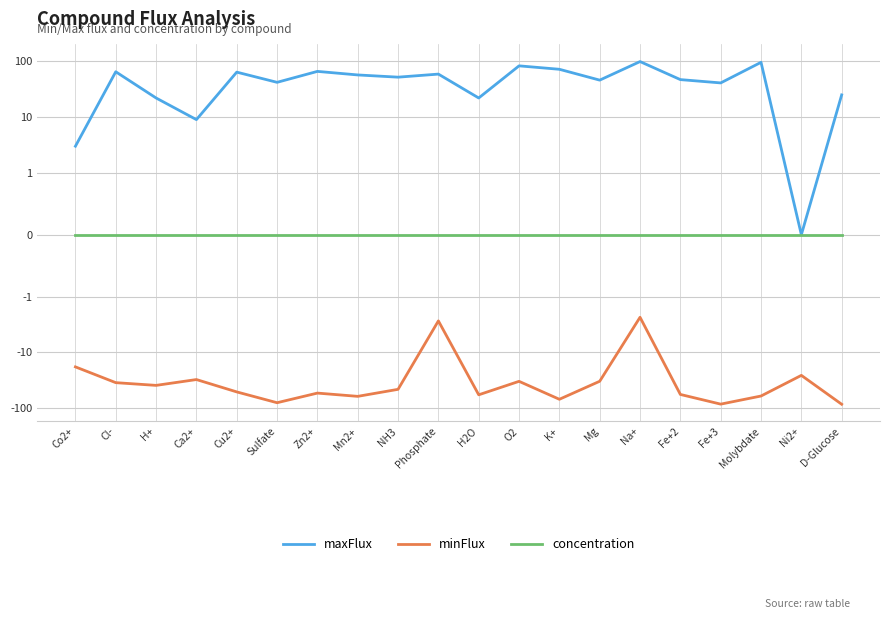

How many data points in minFlux are above -46?

9